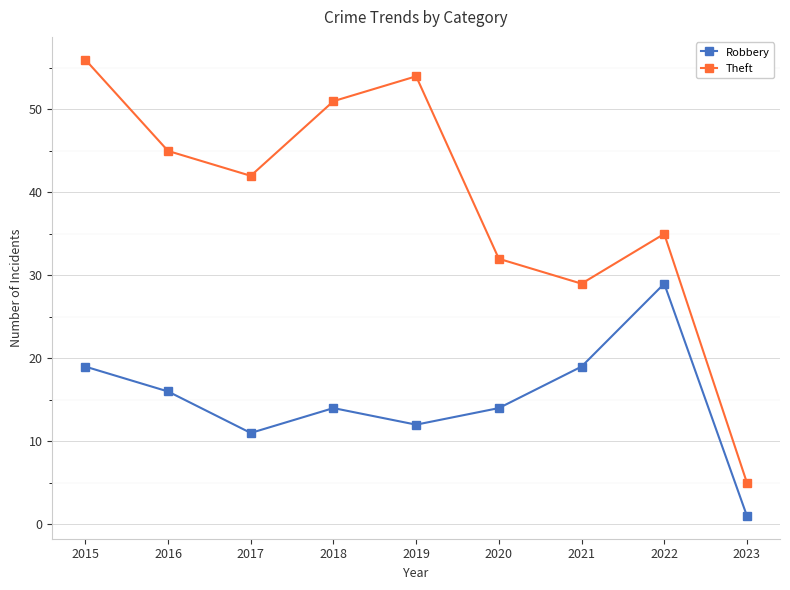

Between 2019 and 2021, which series saw the biggest shift?

Theft